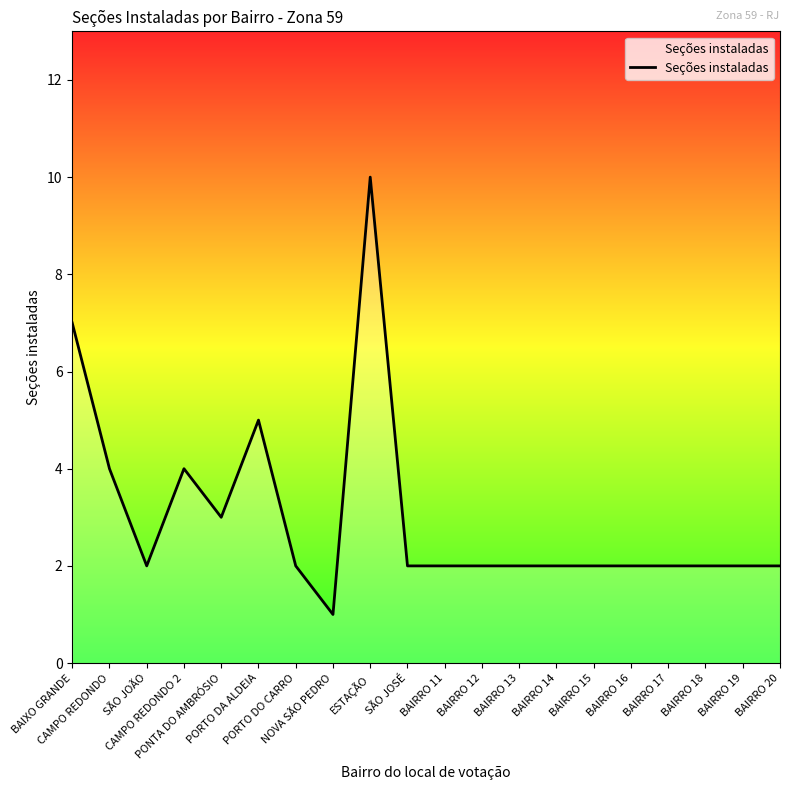

What is the greatest value displayed?

10